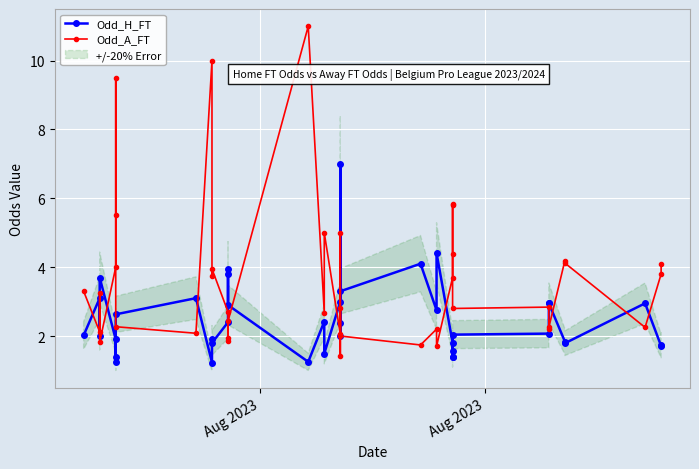

How many values in the Odd_H_FT series exceed 2?

22